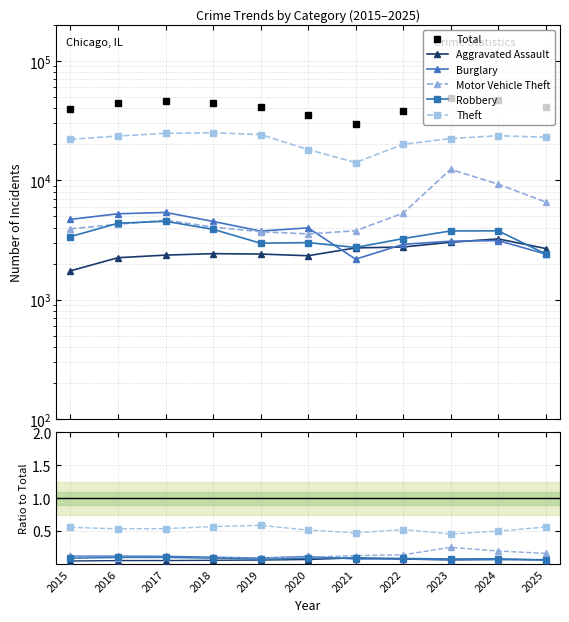

List the series in order of their peak value, highest first.

Total, Theft, Motor Vehicle Theft, Burglary, Robbery, Aggravated Assault